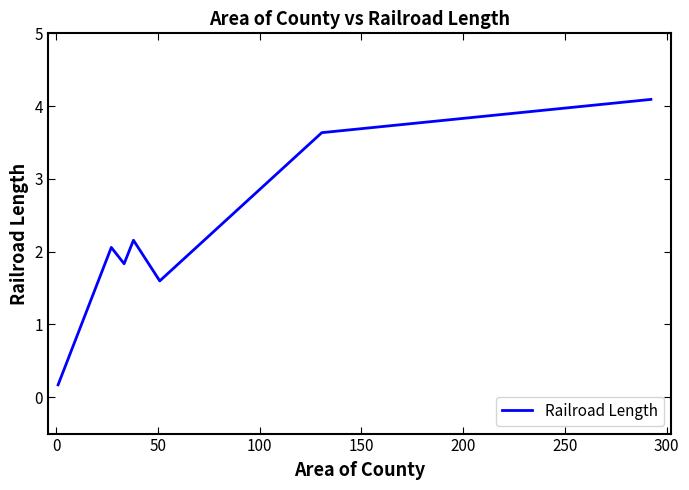

Count the values in the range 1 to 3.

4